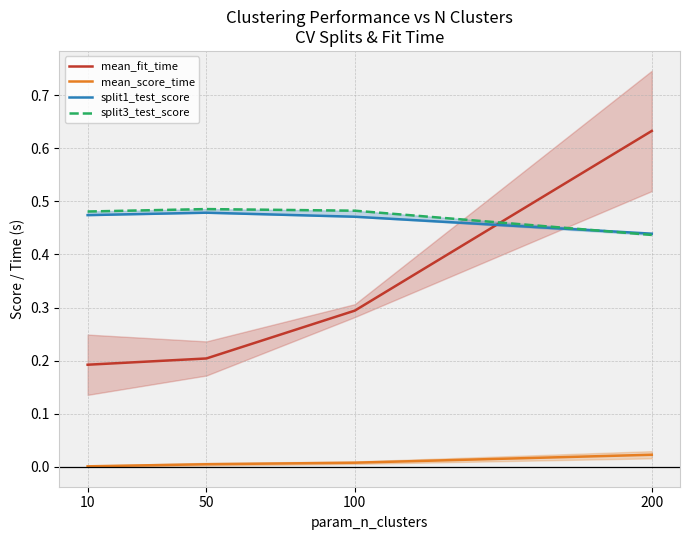

Between 10 and 200, which is larger?

200